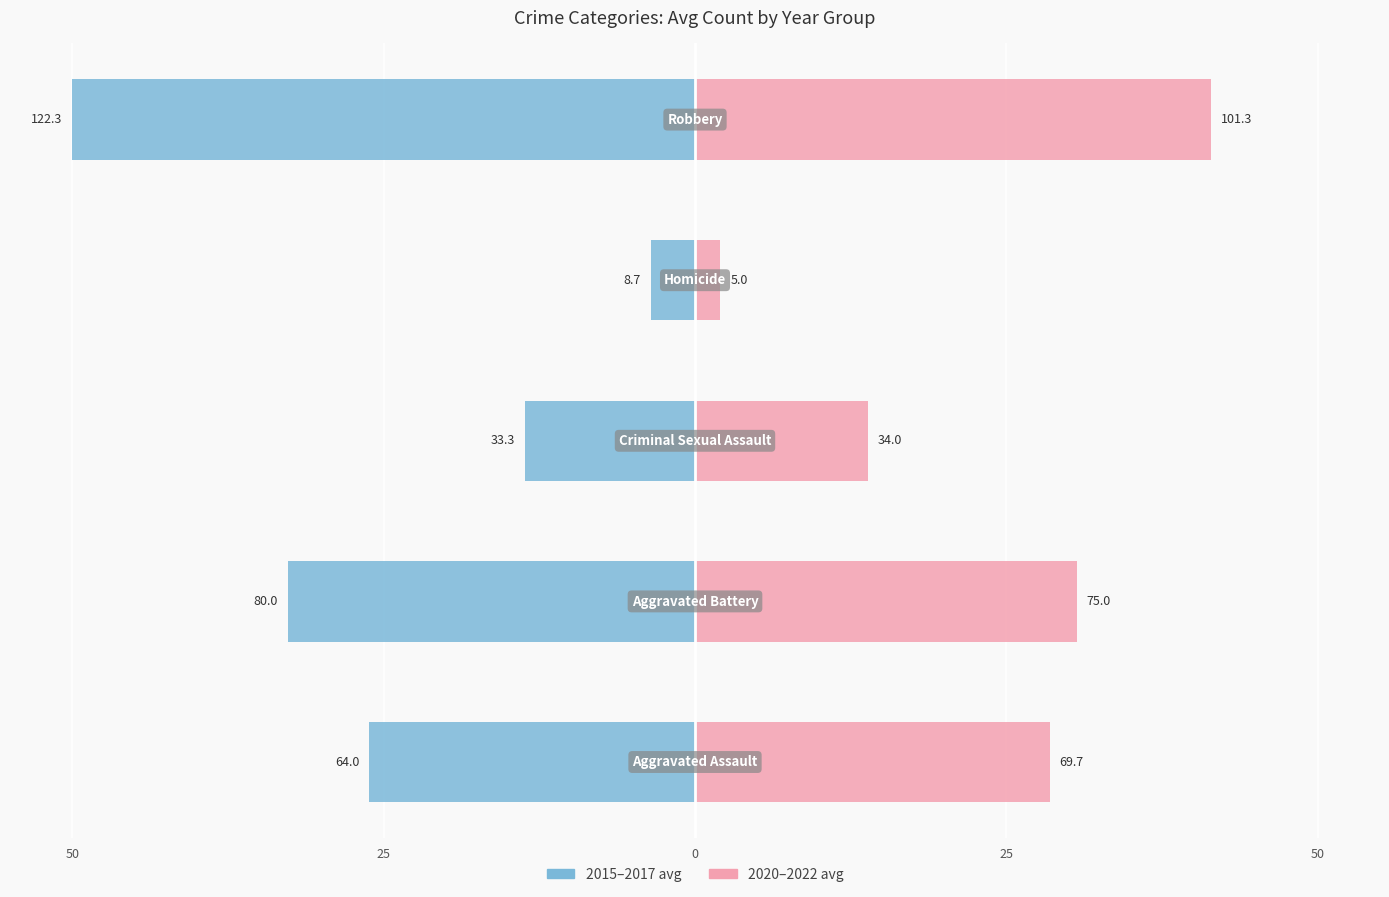

Between 25 and 0, which series saw the biggest shift?

2015–2017 avg